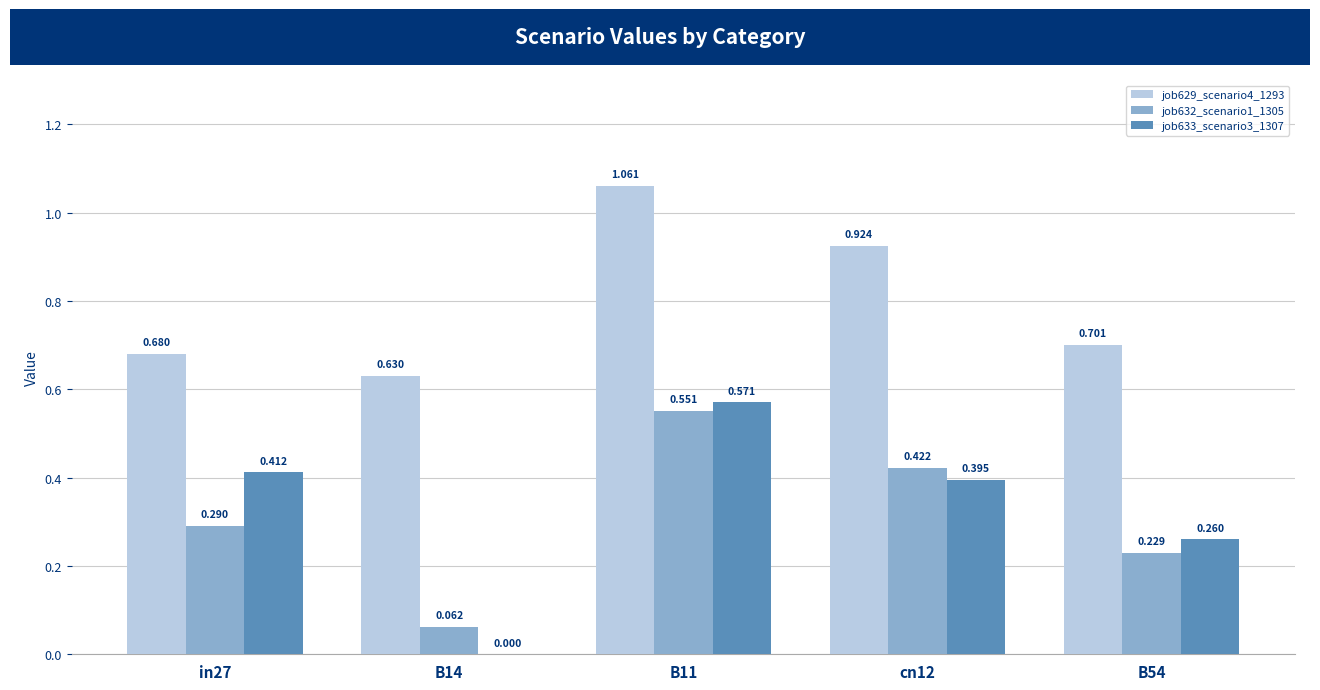

Rank the series at B14 from lowest to highest value.

job633_scenario3_1307, job632_scenario1_1305, job629_scenario4_1293